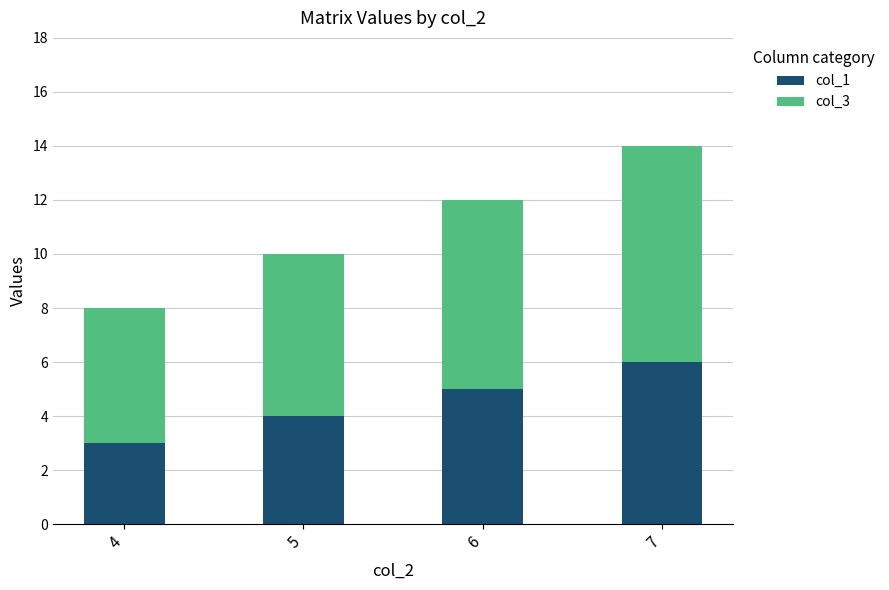

At which category is the sum across all series the highest?

7